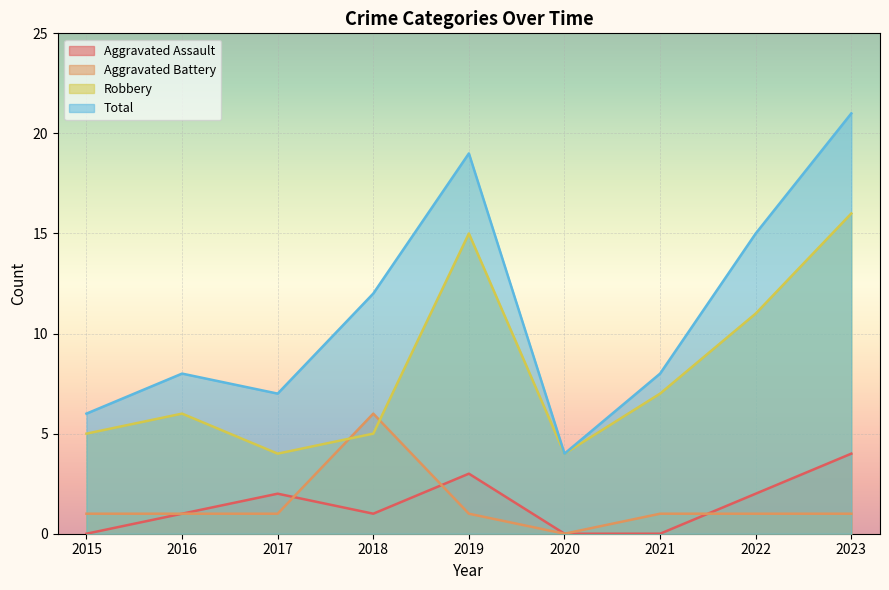

What is the value of the Robbery point at the 3rd from the left?

4